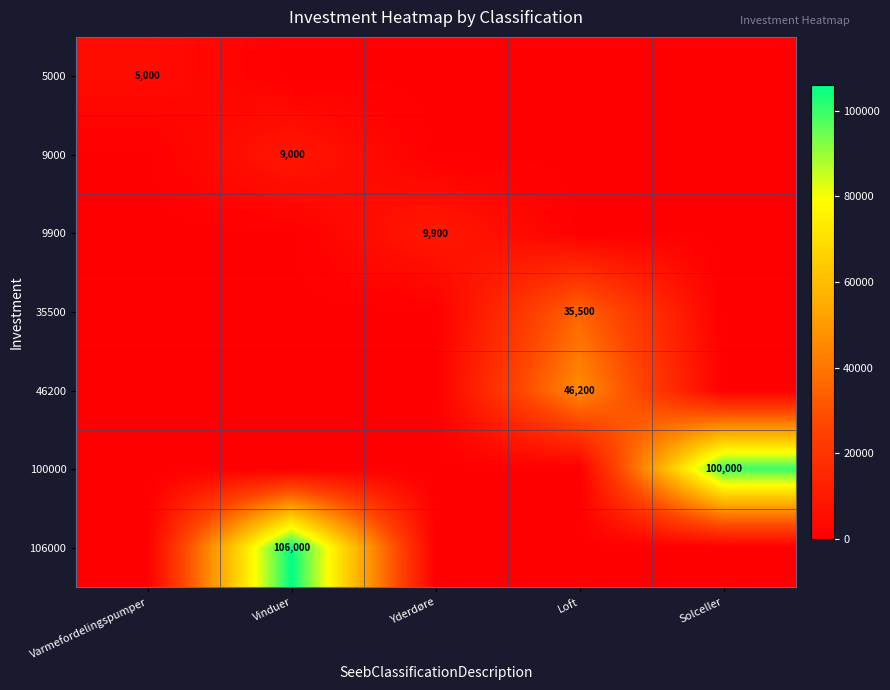

At Loft, list the series in order from largest to smallest.

46200, 35500, 5000, 9000, 9900, 100000, 106000